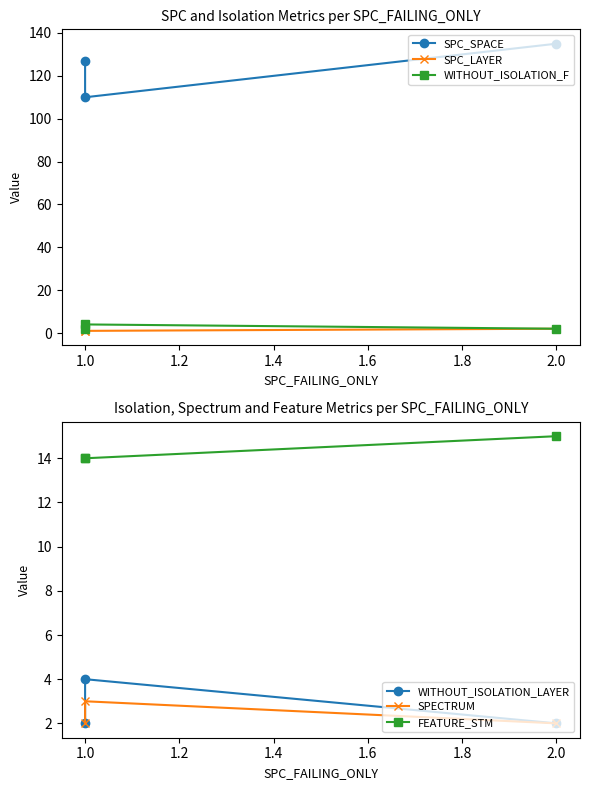

The SPC_LAYER series shows 1 at 1.0. True or false?

True